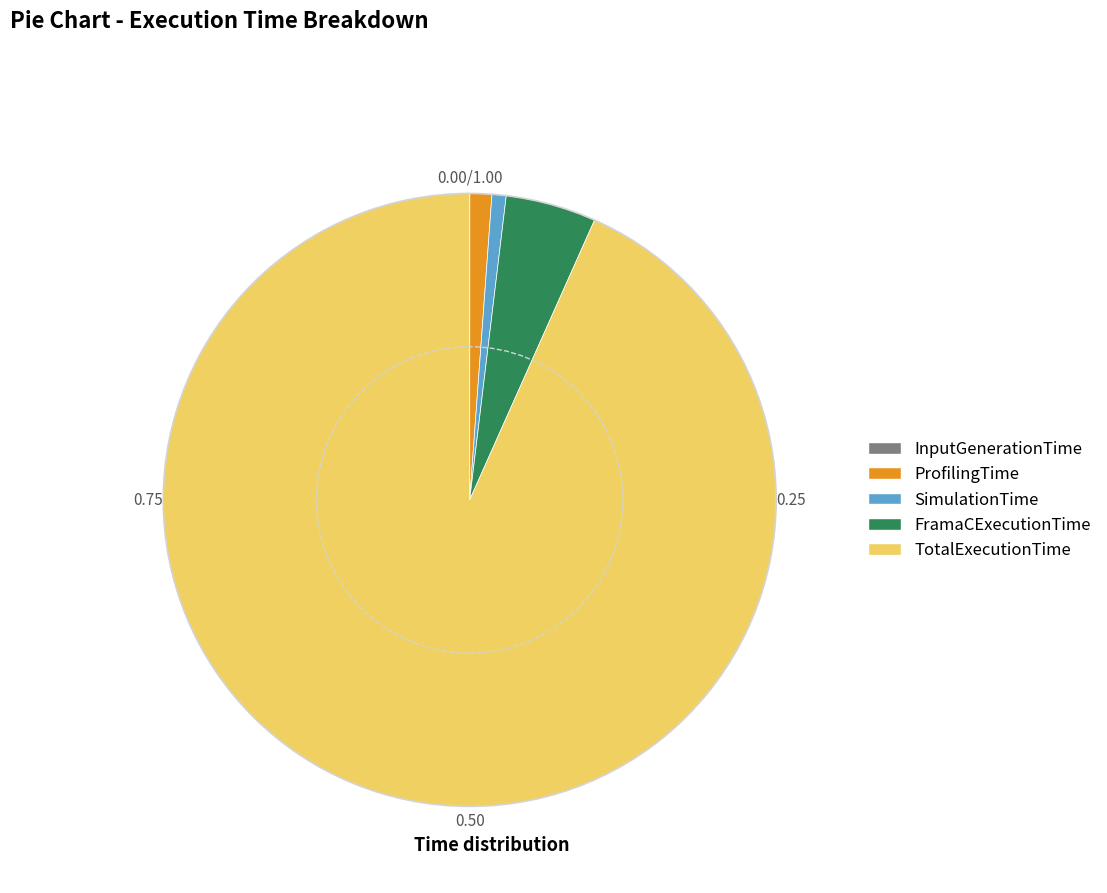

Between SimulationTime and TotalExecutionTime, which is larger?

TotalExecutionTime